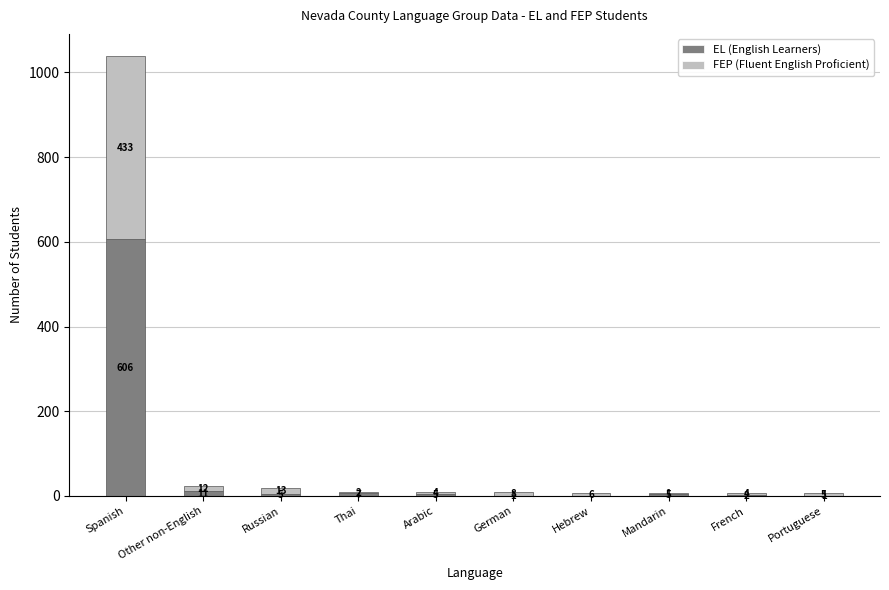

At which label does EL (English Learners) reach its peak?

Spanish